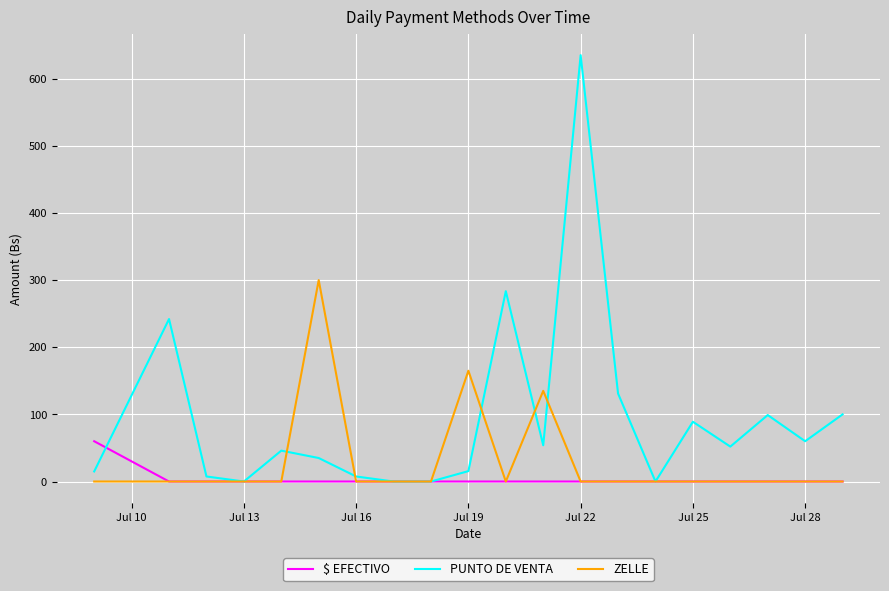

Rank the series by their maximum value, from highest to lowest.

PUNTO DE VENTA, ZELLE, $ EFECTIVO